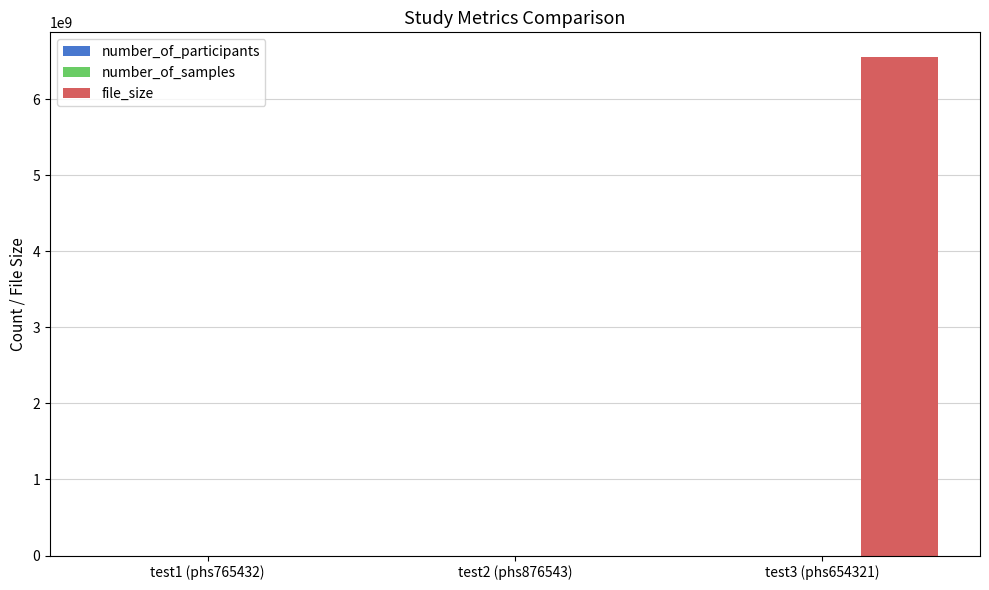

At which category is the sum across all series the highest?

test3 (phs654321)